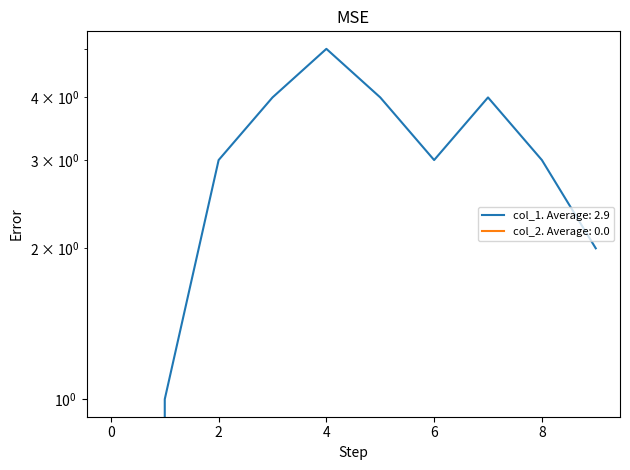

Reading left to right, extract all data points from this chart.

0	1	3	4	5	4	3	4	3	2